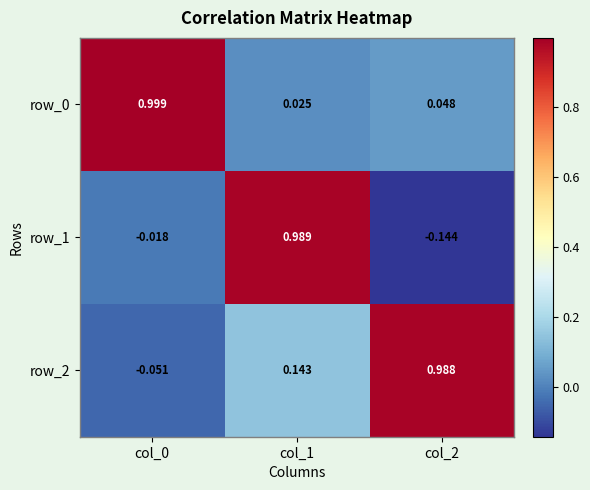

Is the value of row_0 at col_0 greater than the value of row_1 at col_2?

Yes